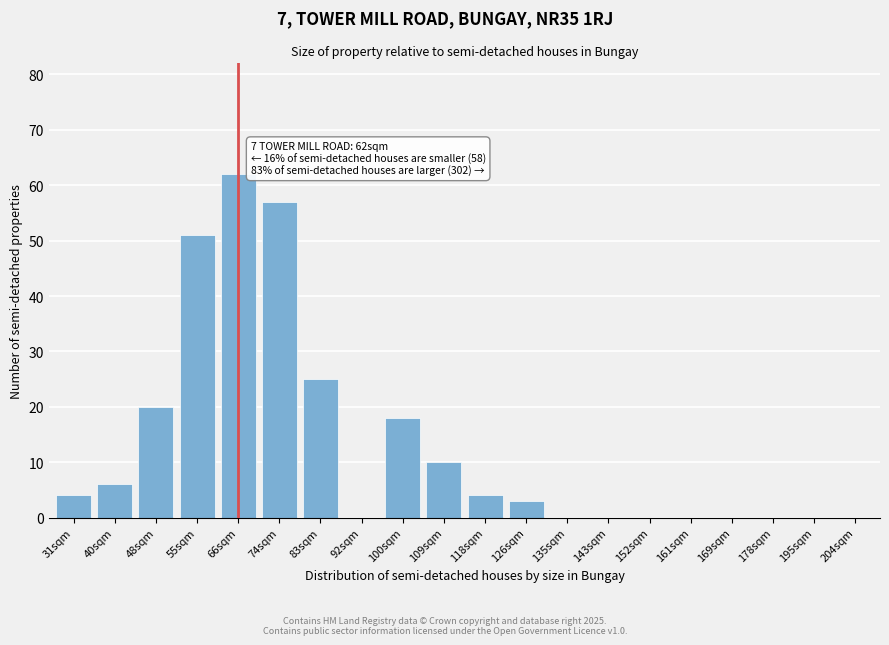

Reading right to left, transcribe all the data shown in this chart.

204sqm=0	195sqm=0	178sqm=0	169sqm=0	161sqm=0	152sqm=0	143sqm=0	135sqm=0	126sqm=3	118sqm=4	109sqm=10	100sqm=18	92sqm=0	83sqm=25	74sqm=57	66sqm=62	55sqm=51	48sqm=20	40sqm=6	31sqm=4